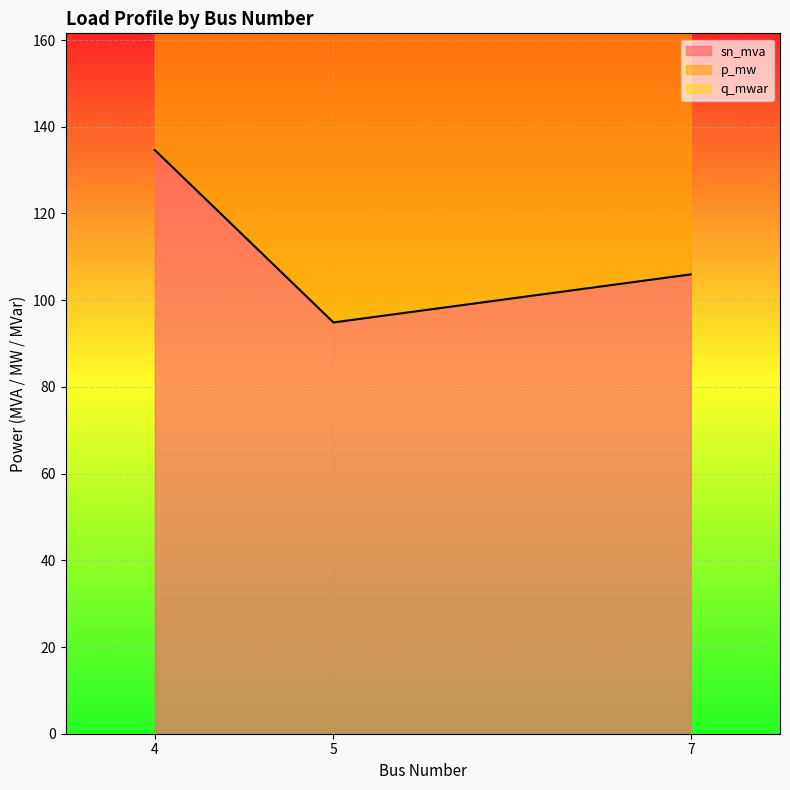

Between 4 and 7, which is larger?

4